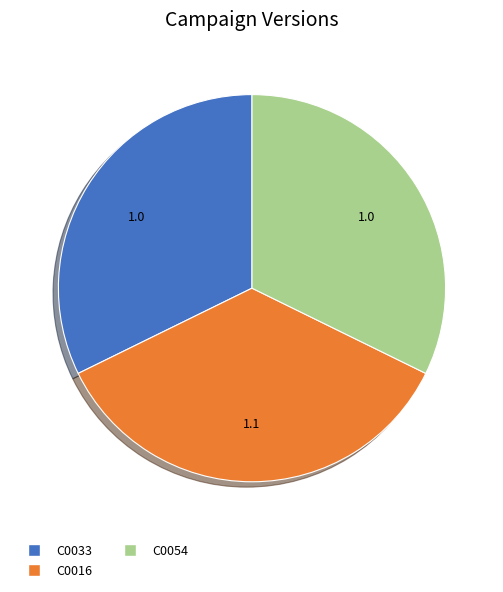

Combined, do C0054 and C0033 account for over 50%?

Yes